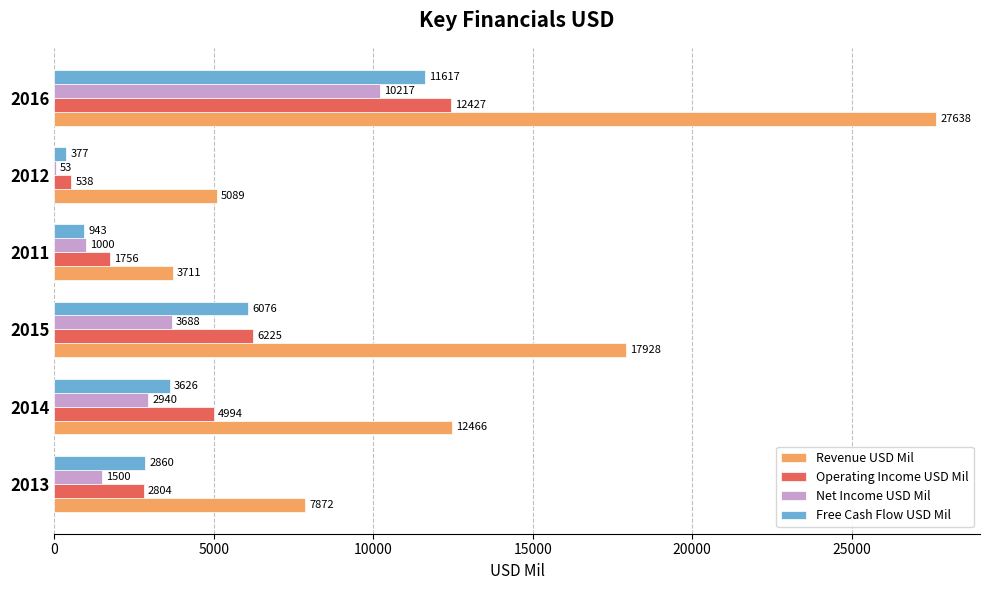

Is it true that Operating Income USD Mil equals 12427 at 2016?

True